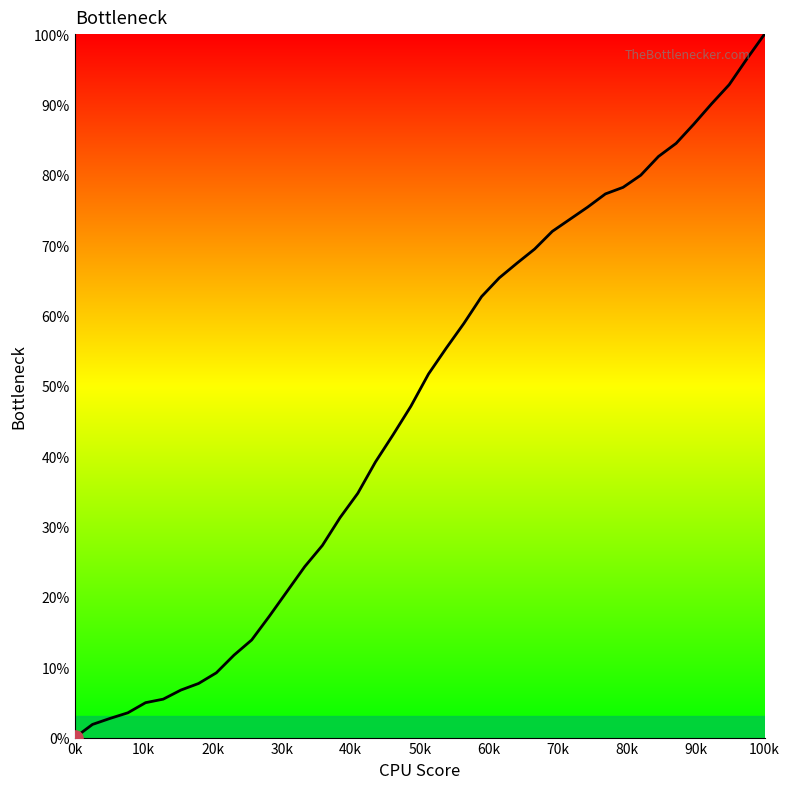

What is the greatest value displayed?

100.0